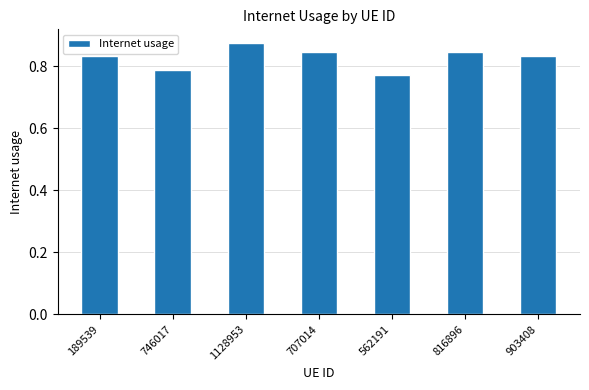

What is the sum of the values at 816896 and 707014?

1.7